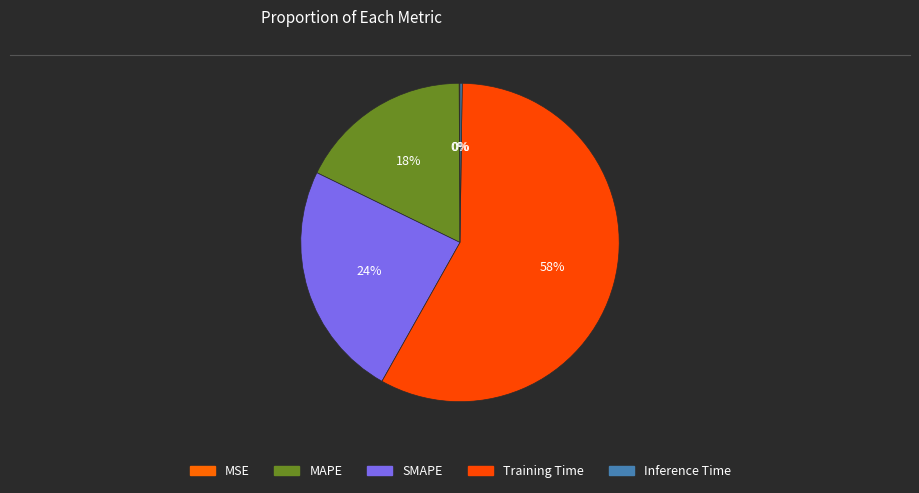

Is it true that MAPE is 18% of the pie?

True